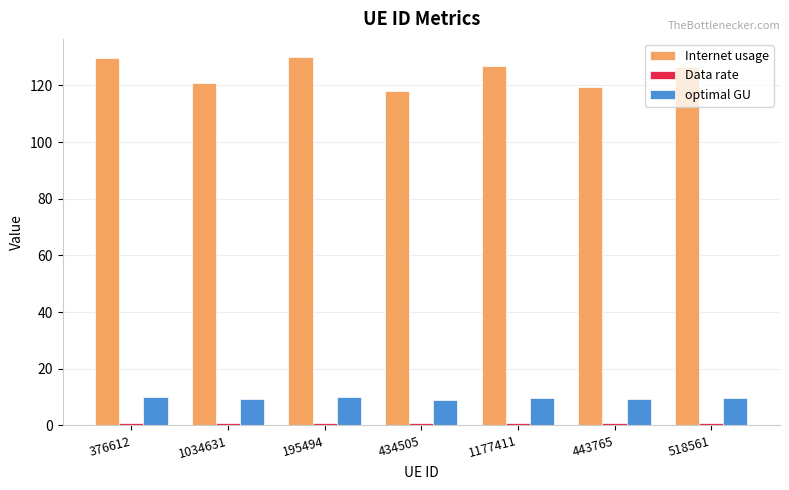

What is the label of the 6th bar from the left?

443765